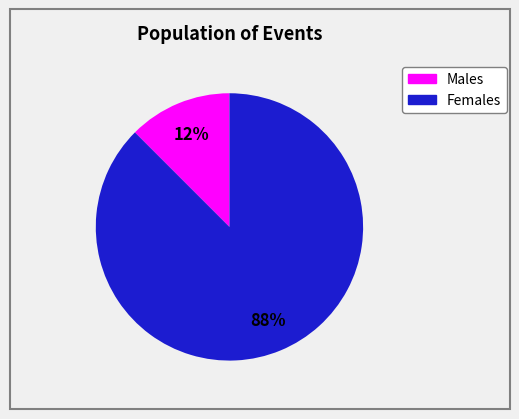

To the nearest percent, what is the average slice percentage?

50%